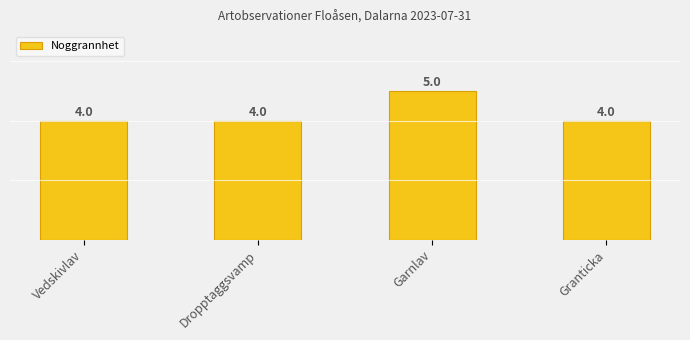

True or false: the data shows 3 at Granticka.

False